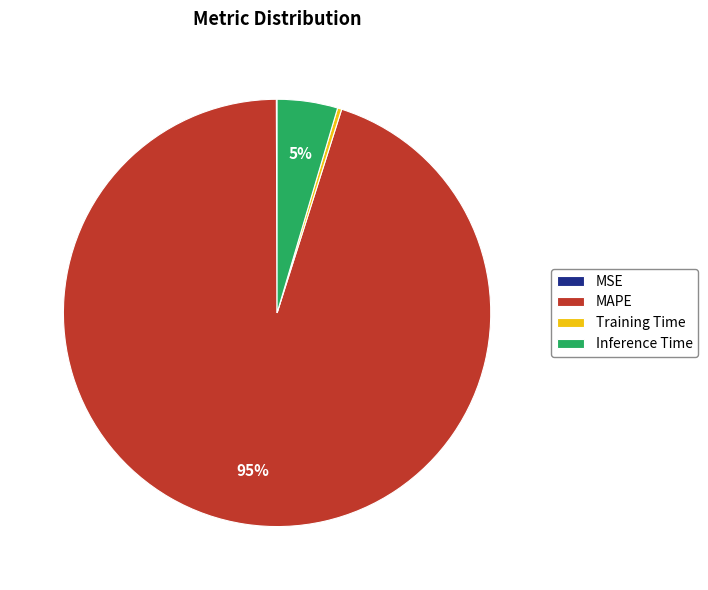

Which slice is the largest?

MAPE